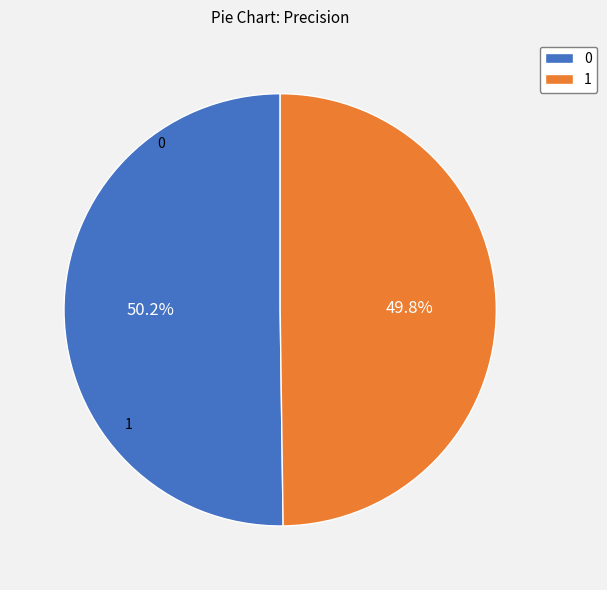

How many slices are in this pie chart?

2